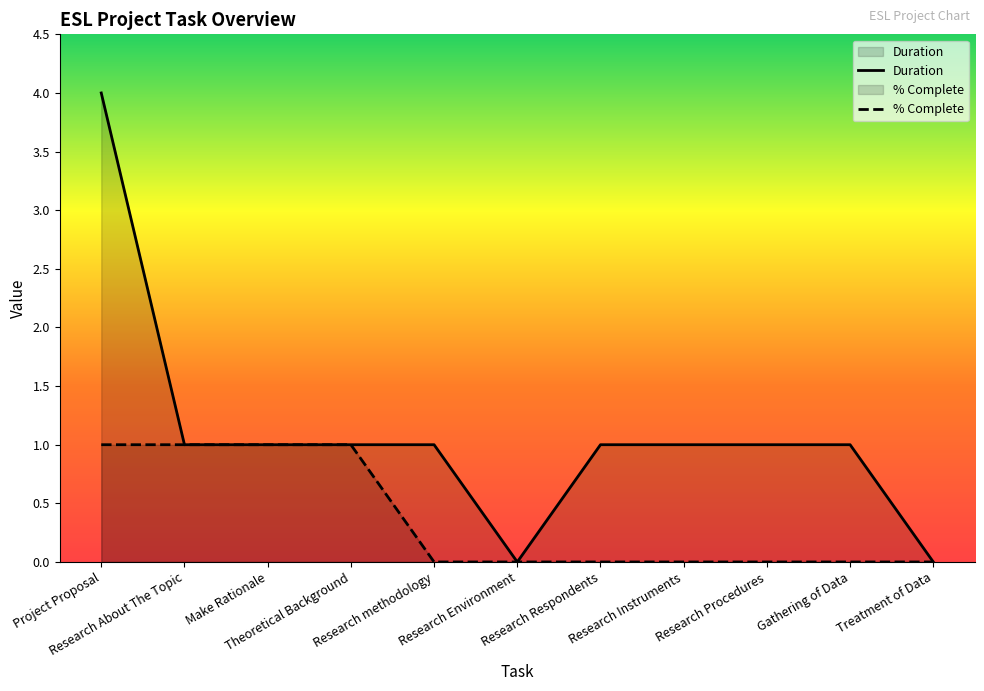

What is the total value across all series at Research Procedures?

1